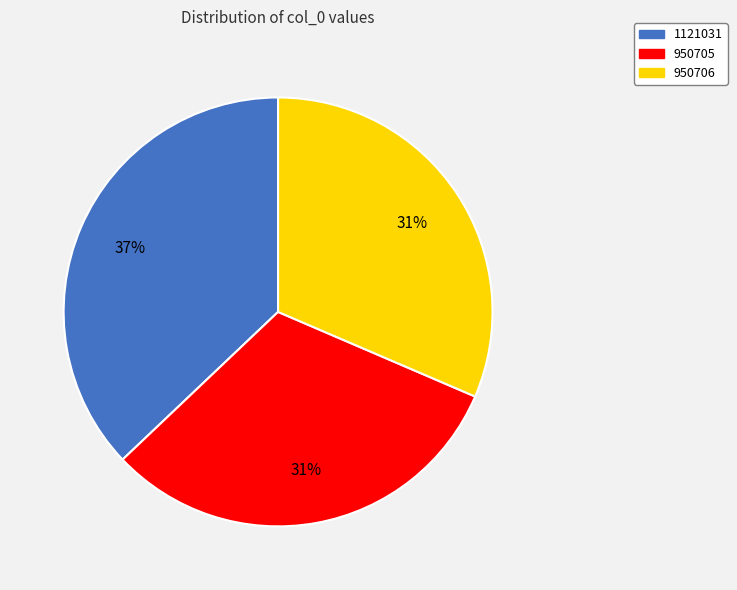

How many slices are in this pie chart?

3